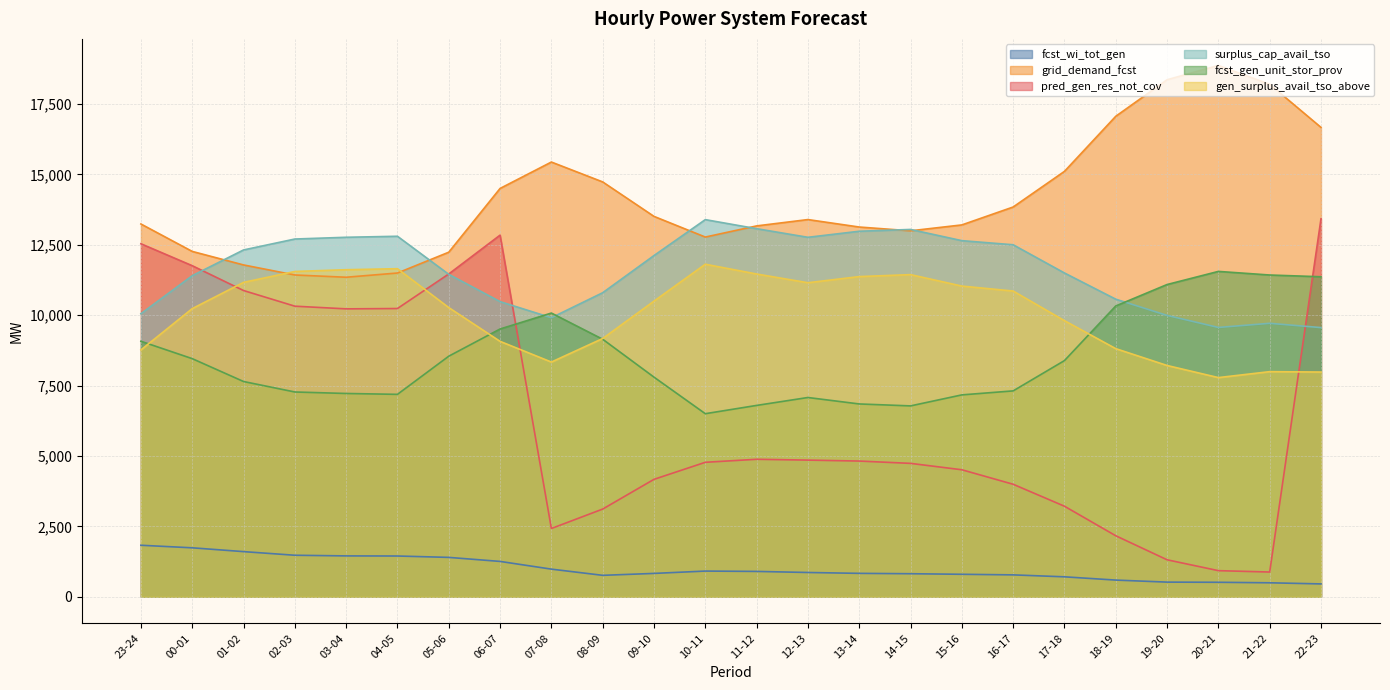

How many series are shown in this chart?

6